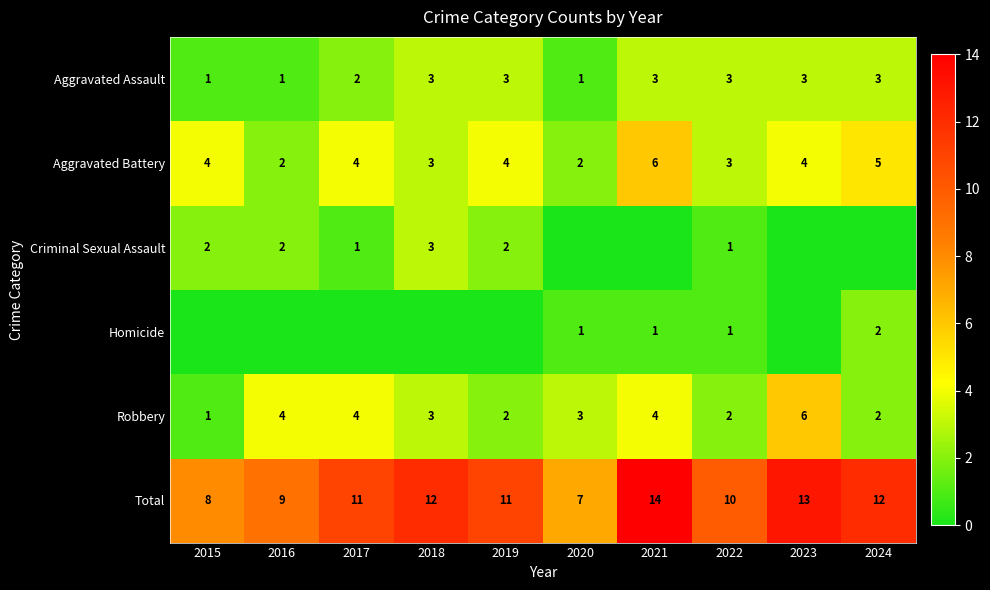

What is the average value of the Aggravated Assault series?

2